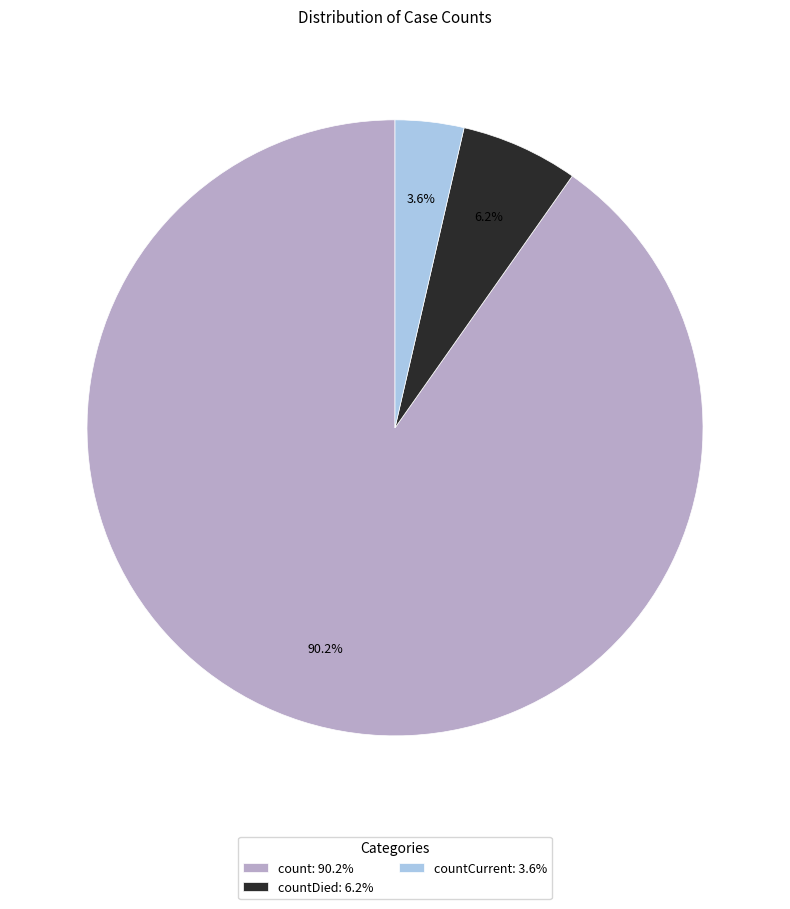

To the nearest percent, what is the difference between the largest and smallest slice percentages?

87%